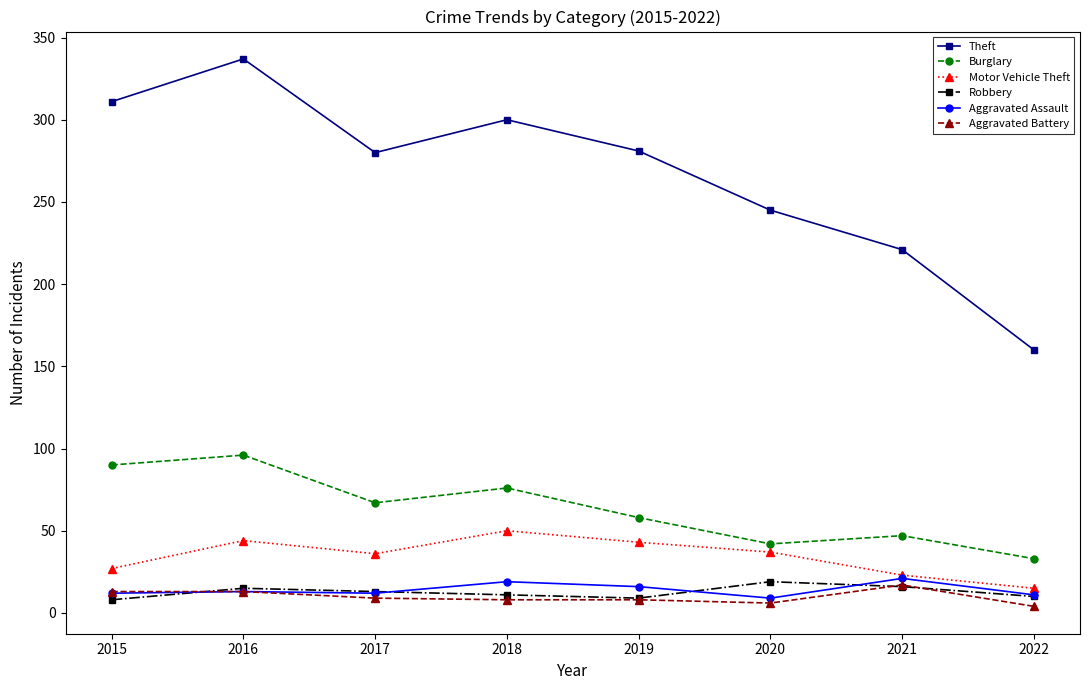

True or false: Theft and Motor Vehicle Theft cross at least once.

False